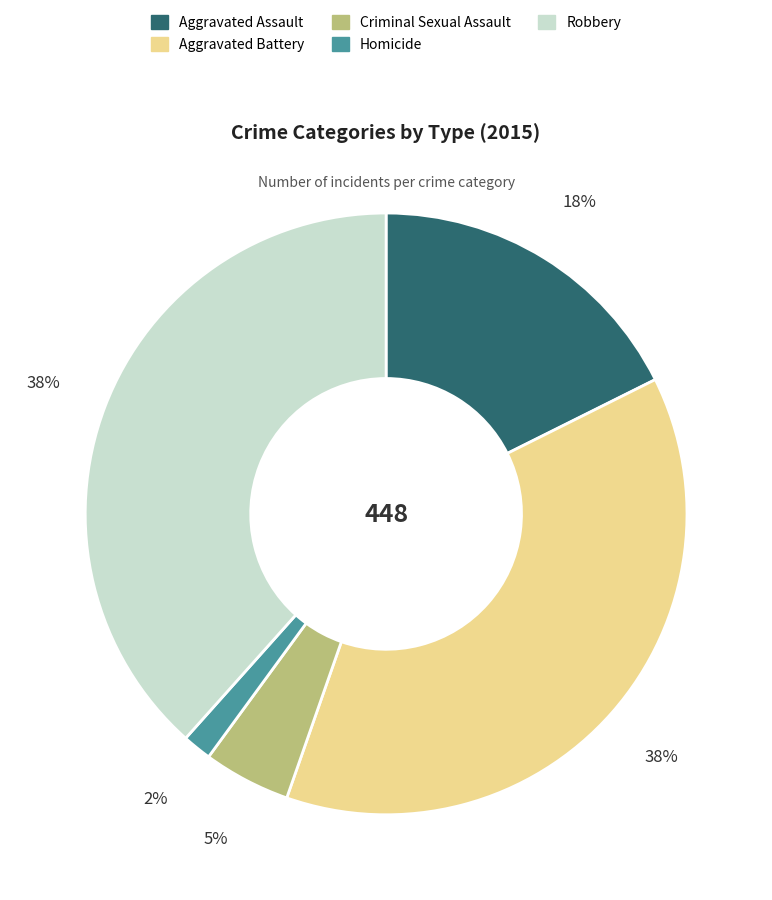

Does Criminal Sexual Assault represent more than half of the total?

No